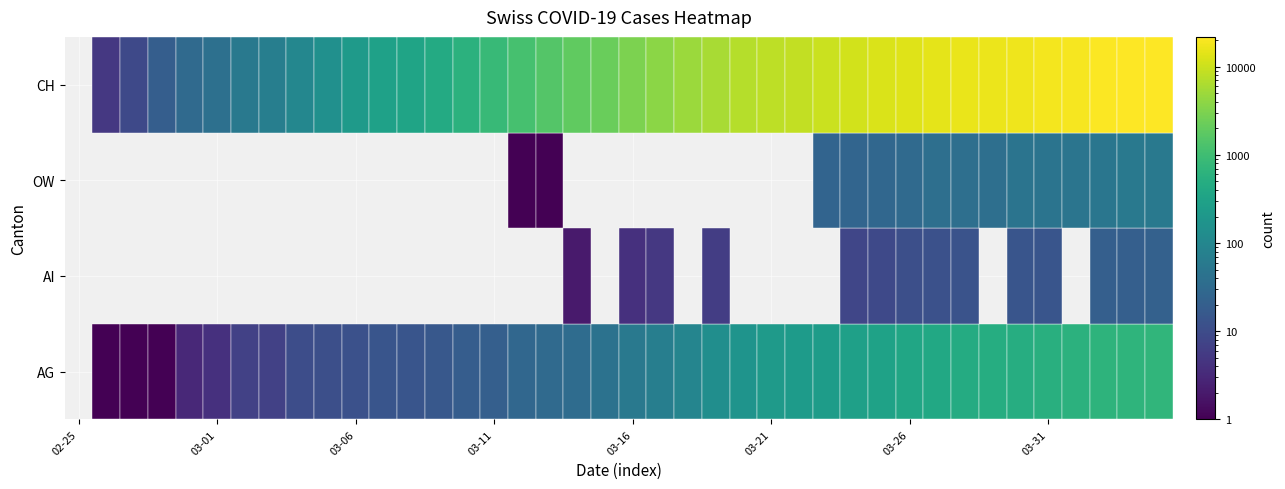

At which label does OW reach its peak?

2020-04-03